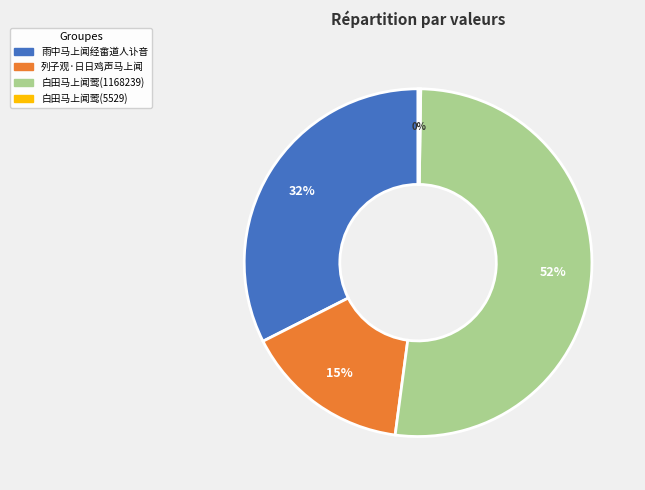

Which category accounts for the majority?

白田马上闻莺(1168239)